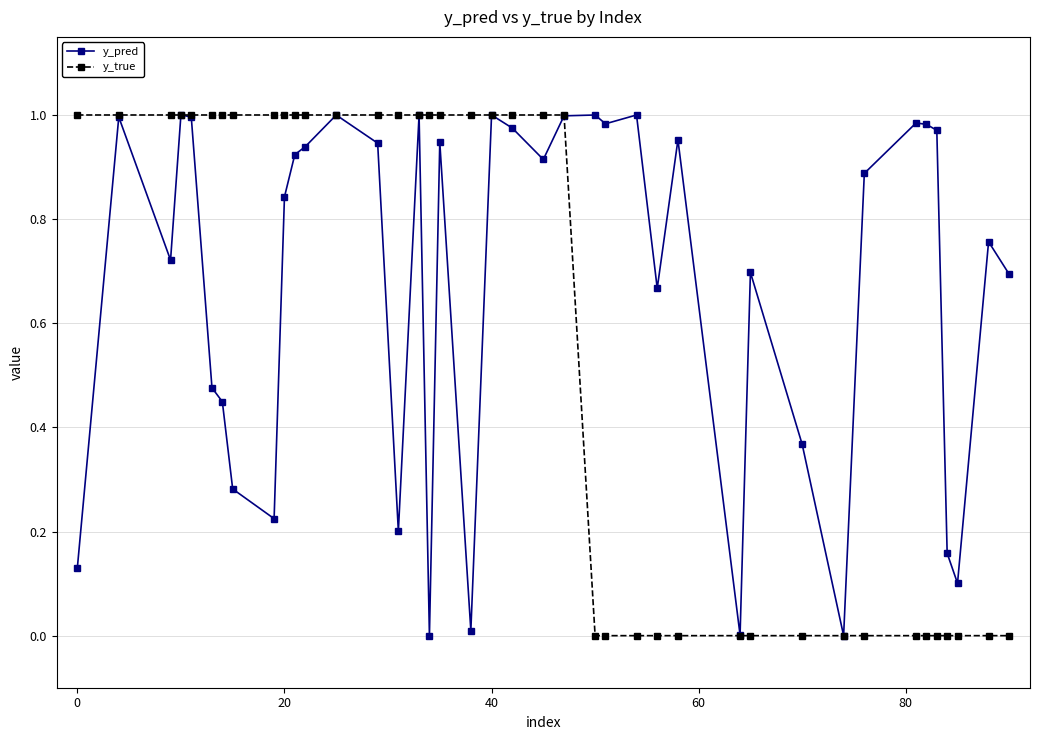

Which series has the largest total across all categories?

y_pred